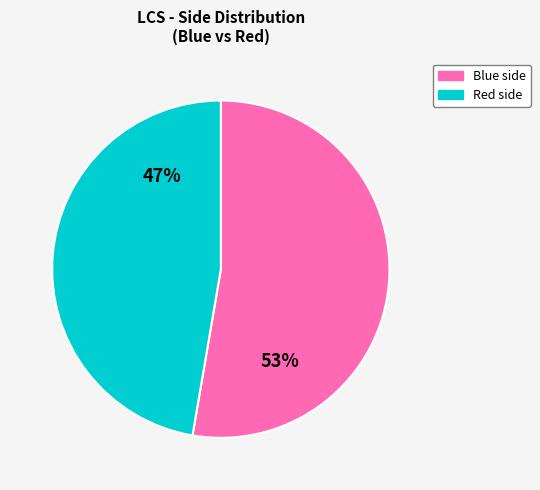

True or false: Blue accounts for 39% of the total.

False